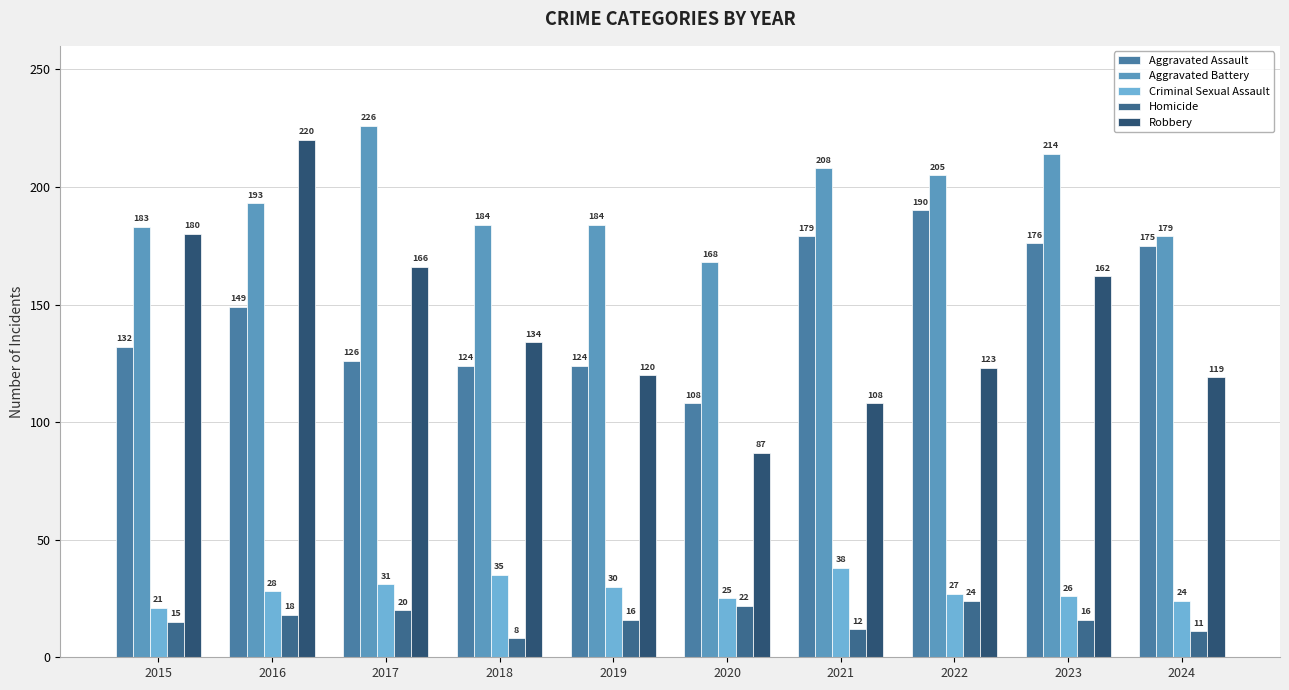

Rank the series by their maximum value, from highest to lowest.

Aggravated Battery, Robbery, Aggravated Assault, Criminal Sexual Assault, Homicide